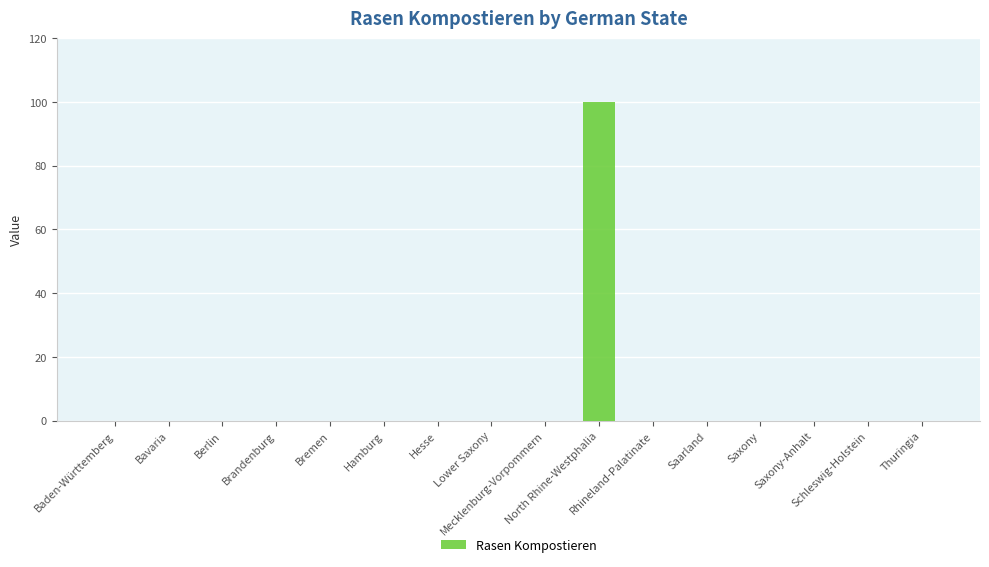

True or false: the data shows 0 at Bavaria.

True